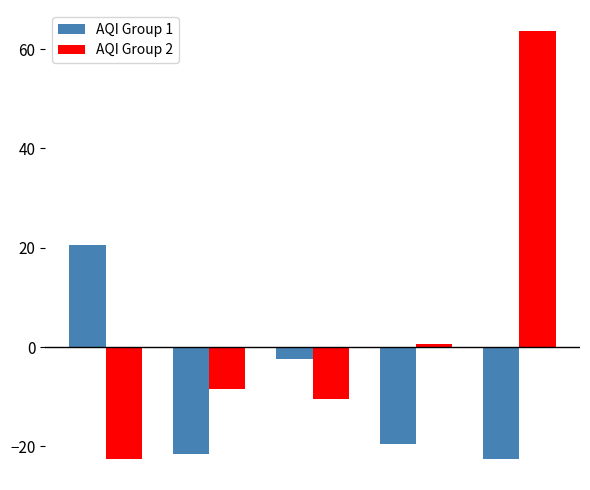

What is the difference between the maximum and second lowest values in the AQI Group 1 series?

42.0